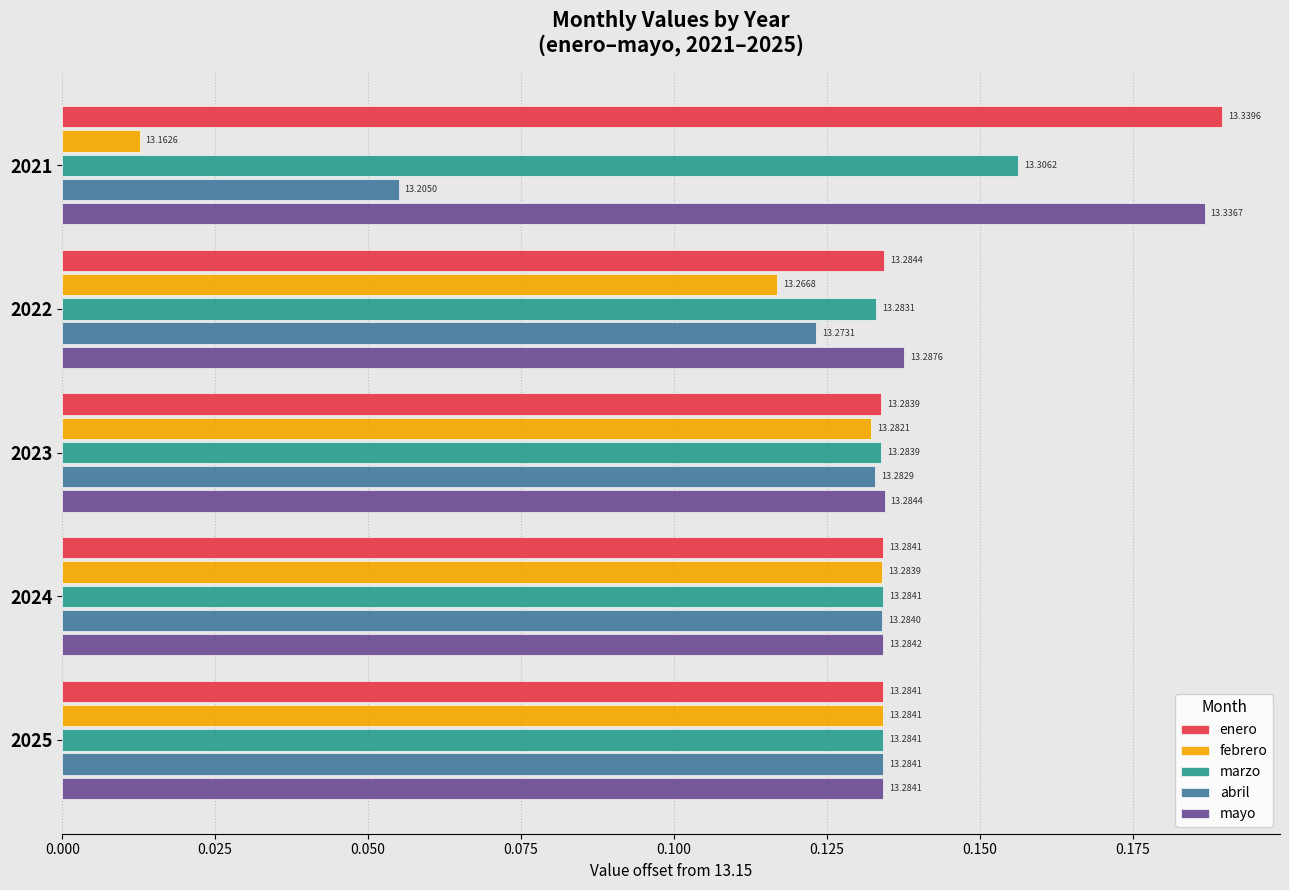

What is the value of the enero bar at the 1st from the left?

0.2